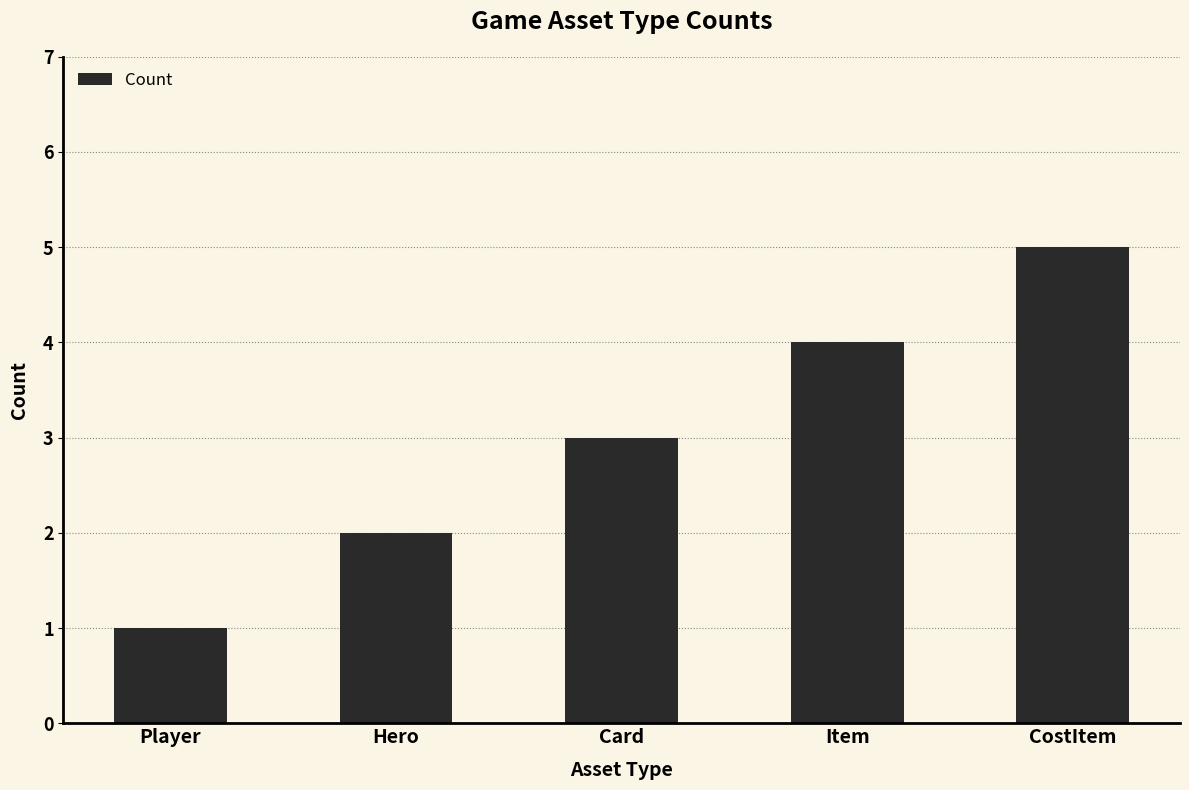

What position from the right is Item?

2